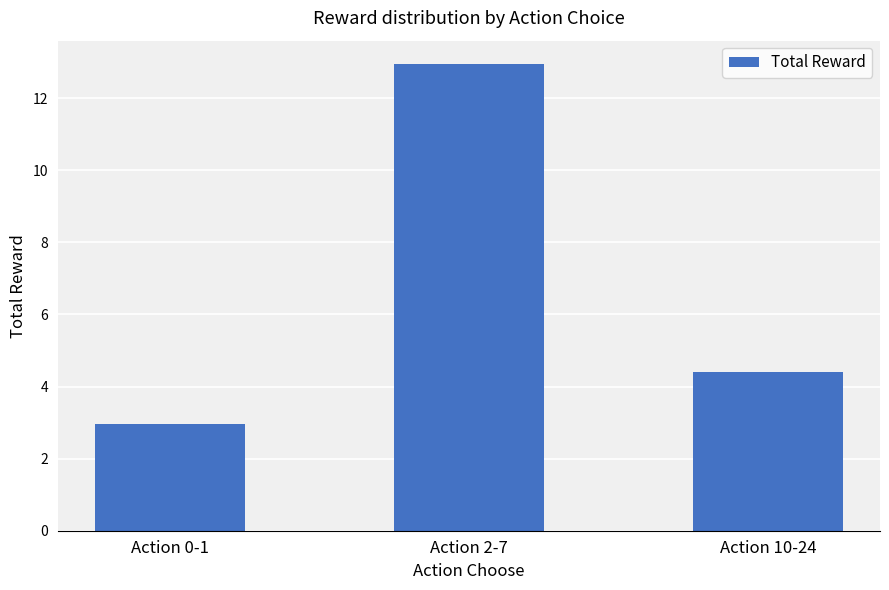

The chart shows a value of 4.2 at Action 0-1. True or false?

False